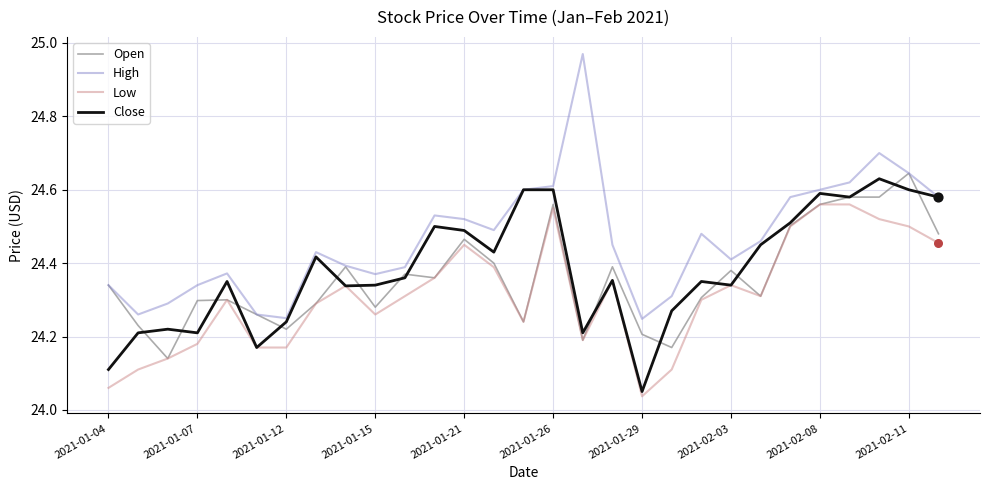

Which series has the widest spread of values?

High